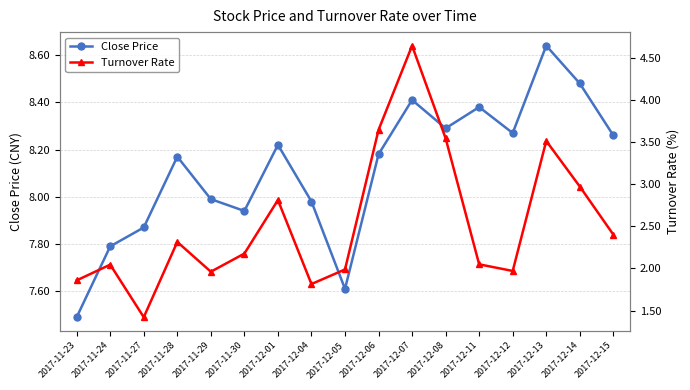

Rank the series by their maximum value, from lowest to highest.

Turnover Rate, Close Price